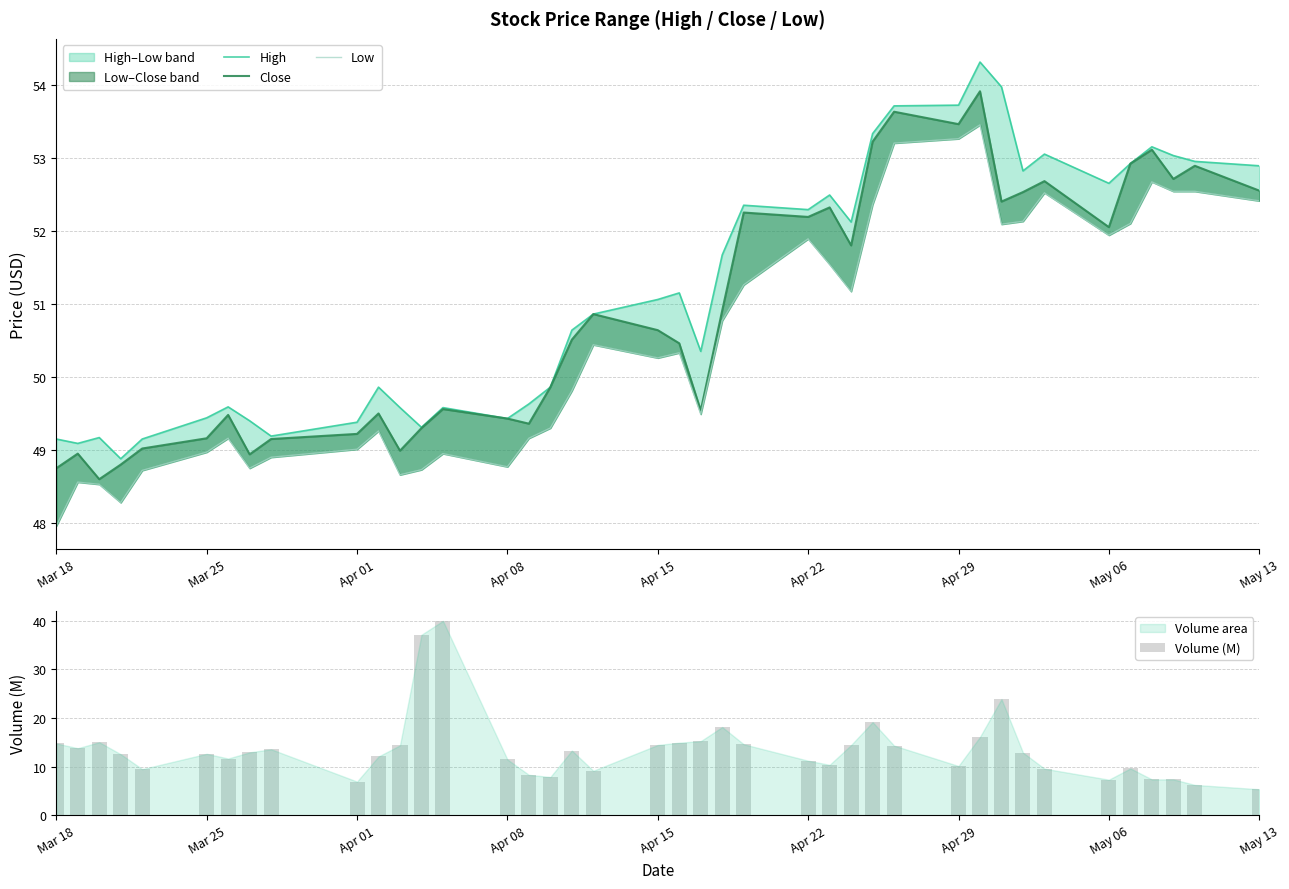

At how many categories does at least one series exceed 50?

23